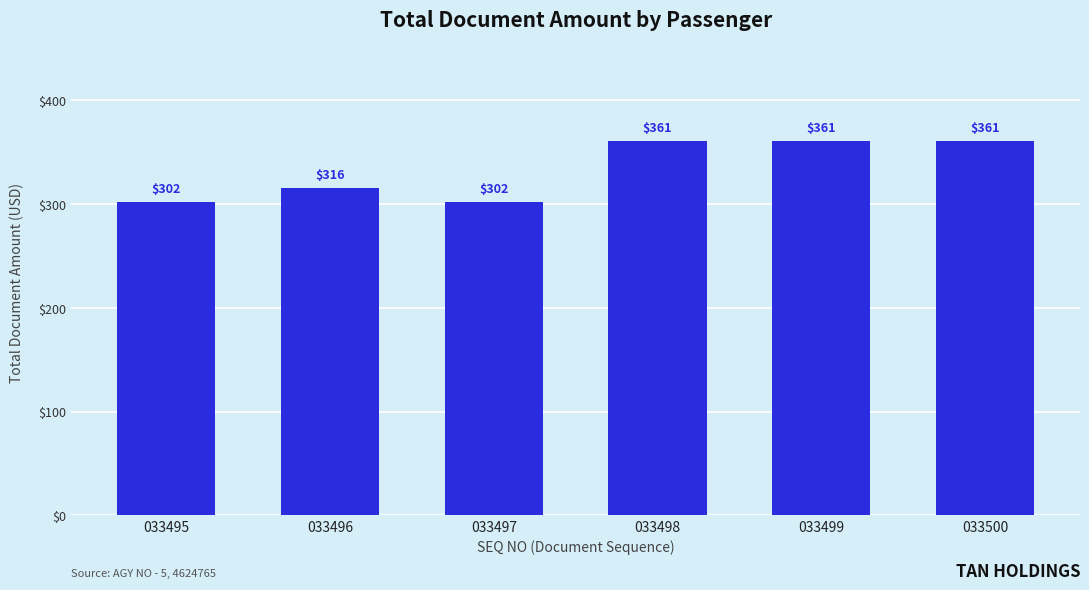

The value at 033498 is 138. True or false?

False